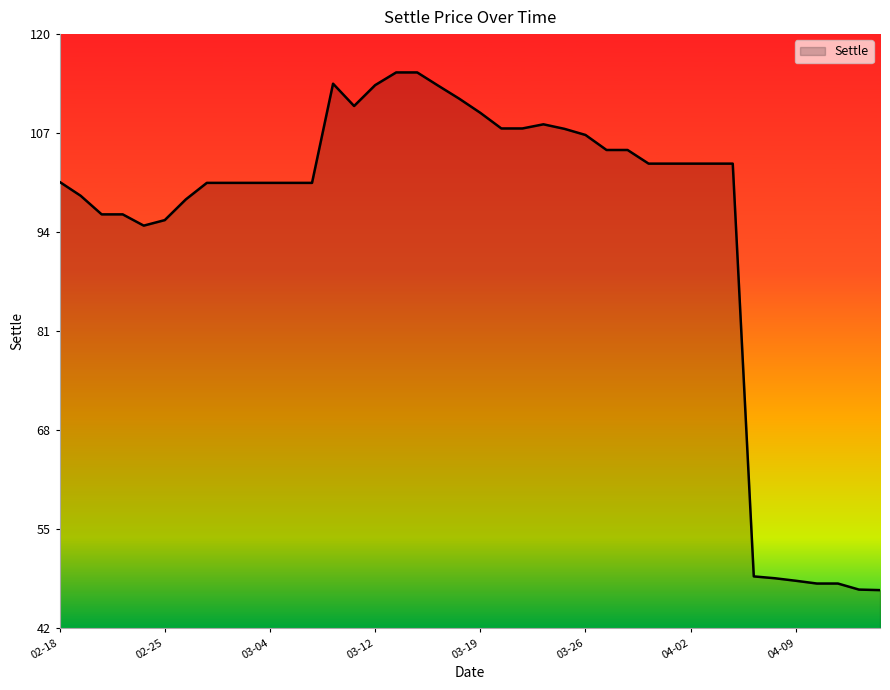

What is the smallest value displayed?

47.3